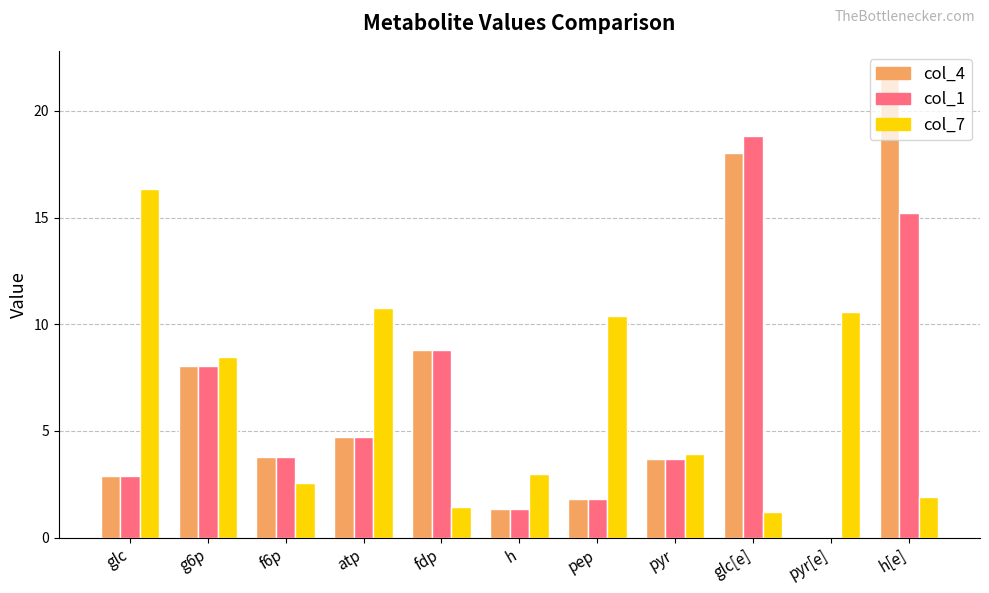

What is the sum of the col_7 values at pyr and h[e]?

5.9